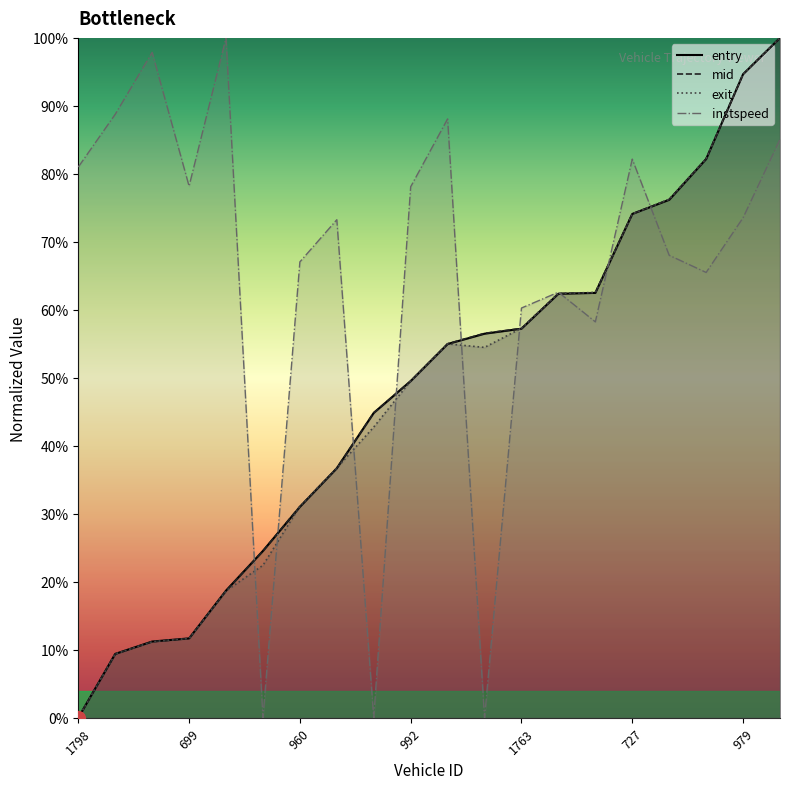

At 697, list the series in order from smallest to largest.

exit, mid, entry, instspeed